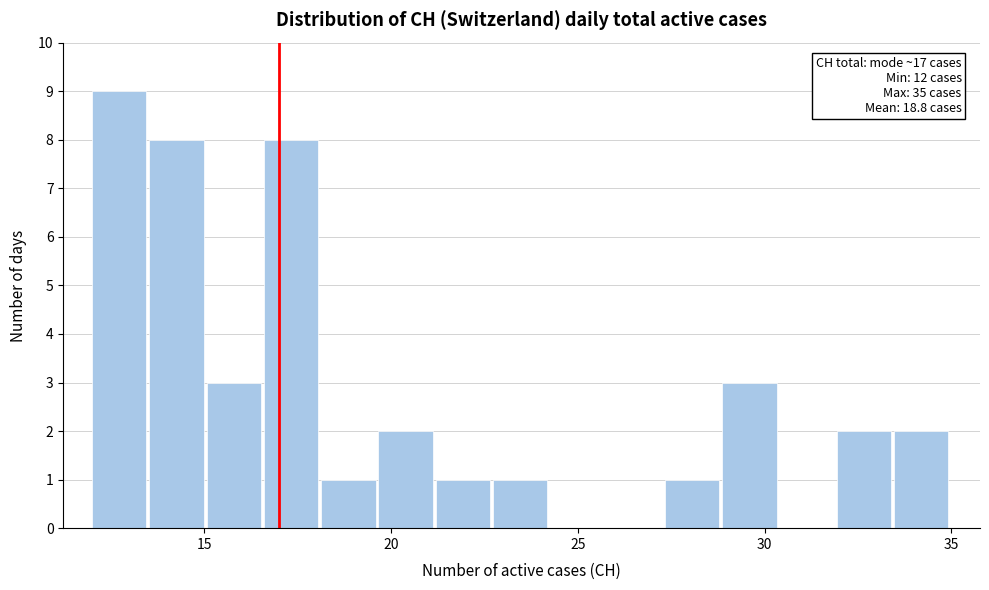

Read against the x-axis, roughly where is the centre of the tallest bar?

12.5